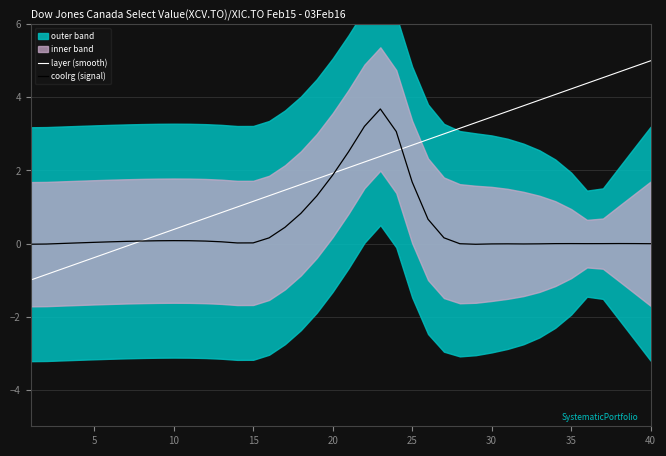

How many data points in layer (smooth) are above 2?

20